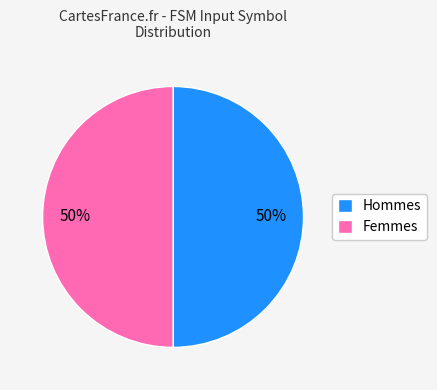

To the nearest percent, what is the average slice percentage?

50%